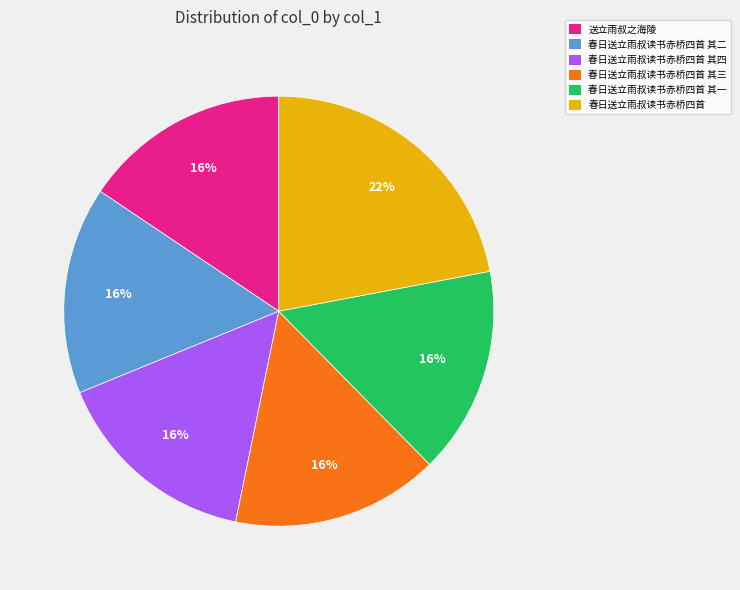

How many slices are in this pie chart?

6